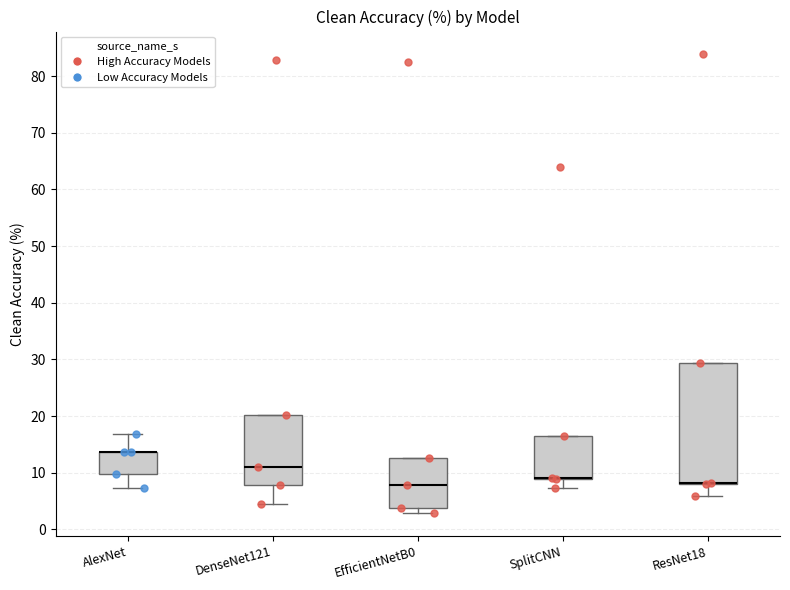

Which box is the tallest, from its lower edge to its upper edge?

ResNet18